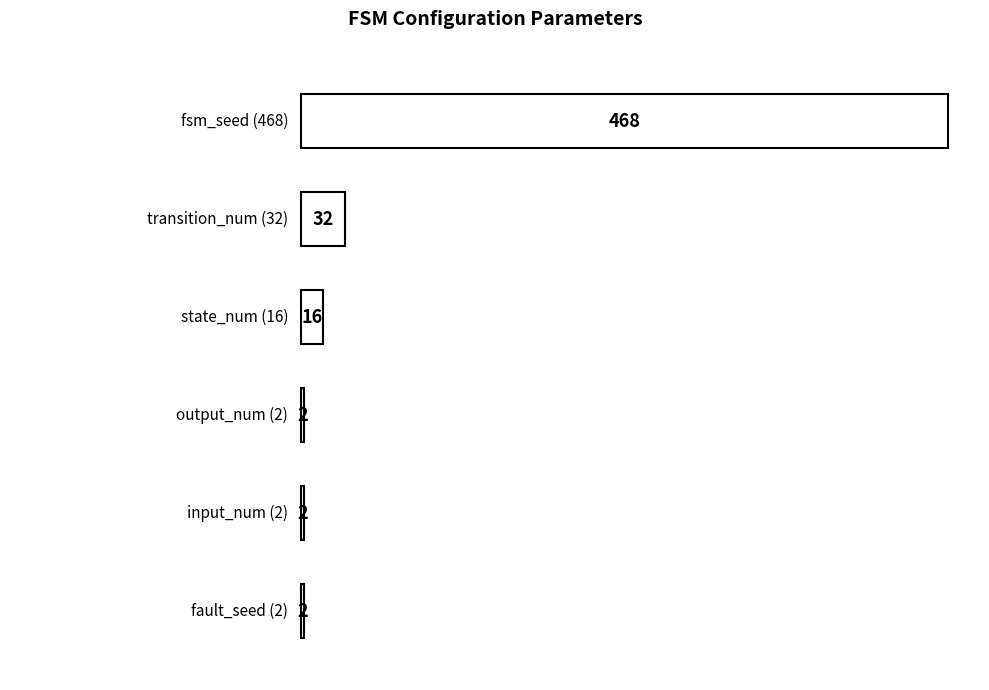

Approximately how many times larger is the value at fsm_seed (468) compared to input_num (2)?

234.0